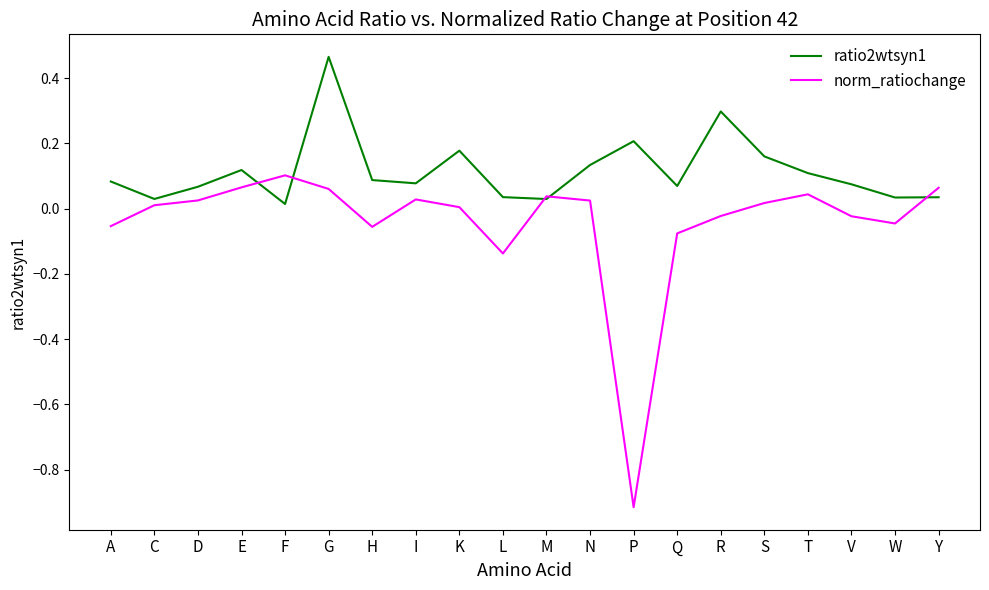

At which category is the sum across all series the highest?

G